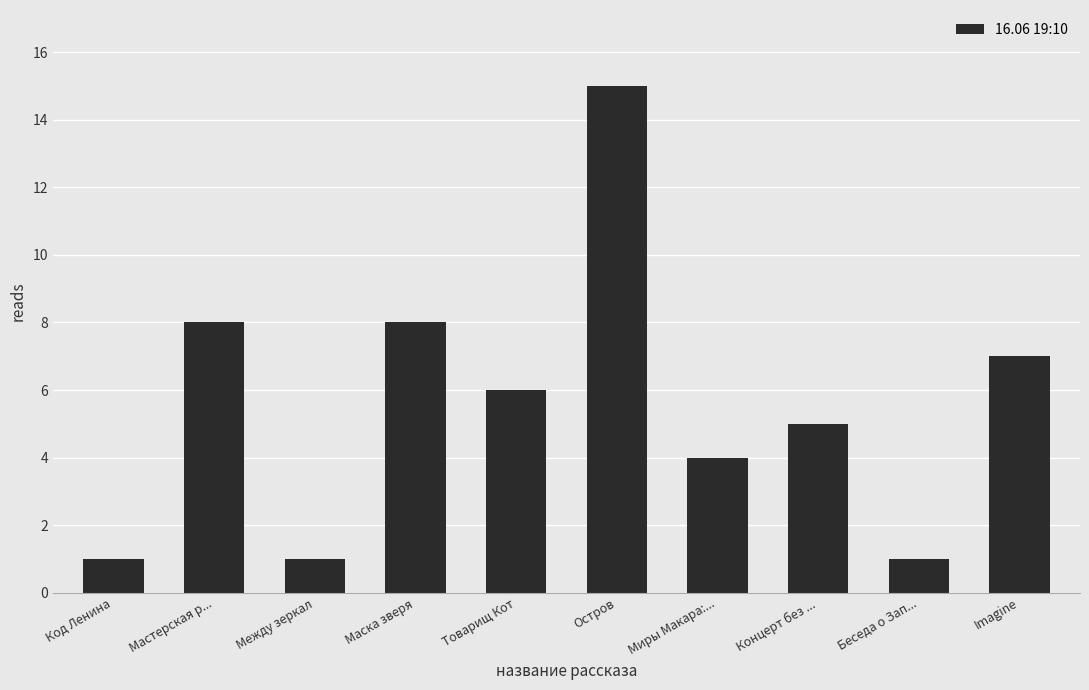

What value does the data have at Остров?

15